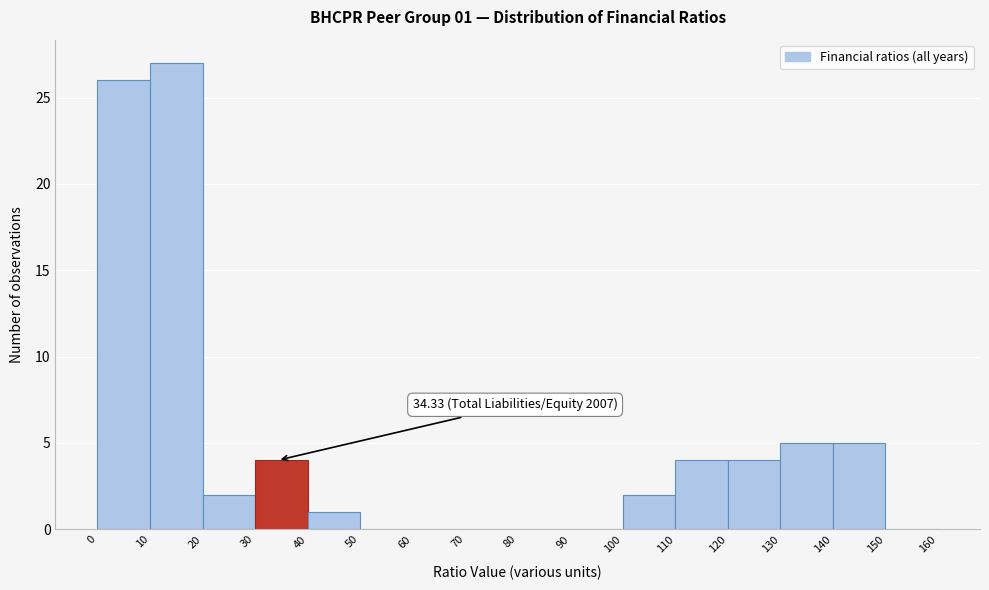

Which range on the x-axis has the tallest bar?

10 to 20